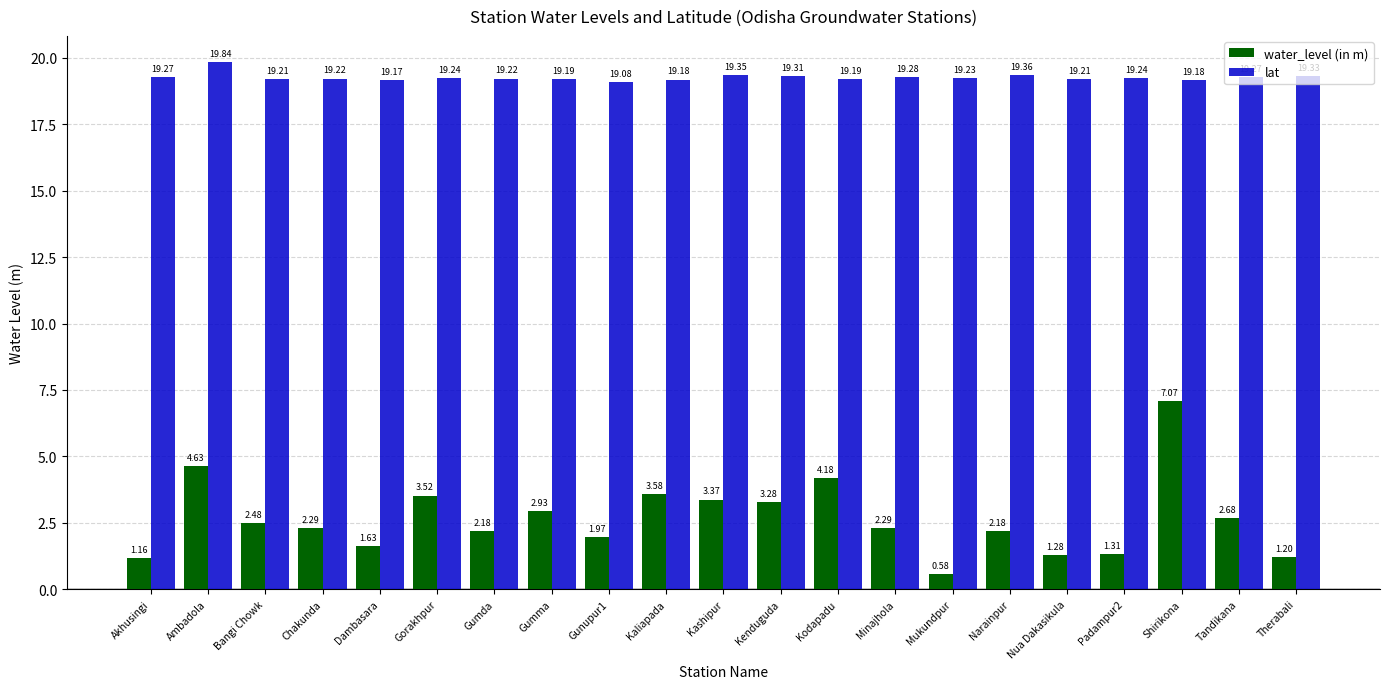

The value of lat at Kenduguda is 19.3. True or false?

True